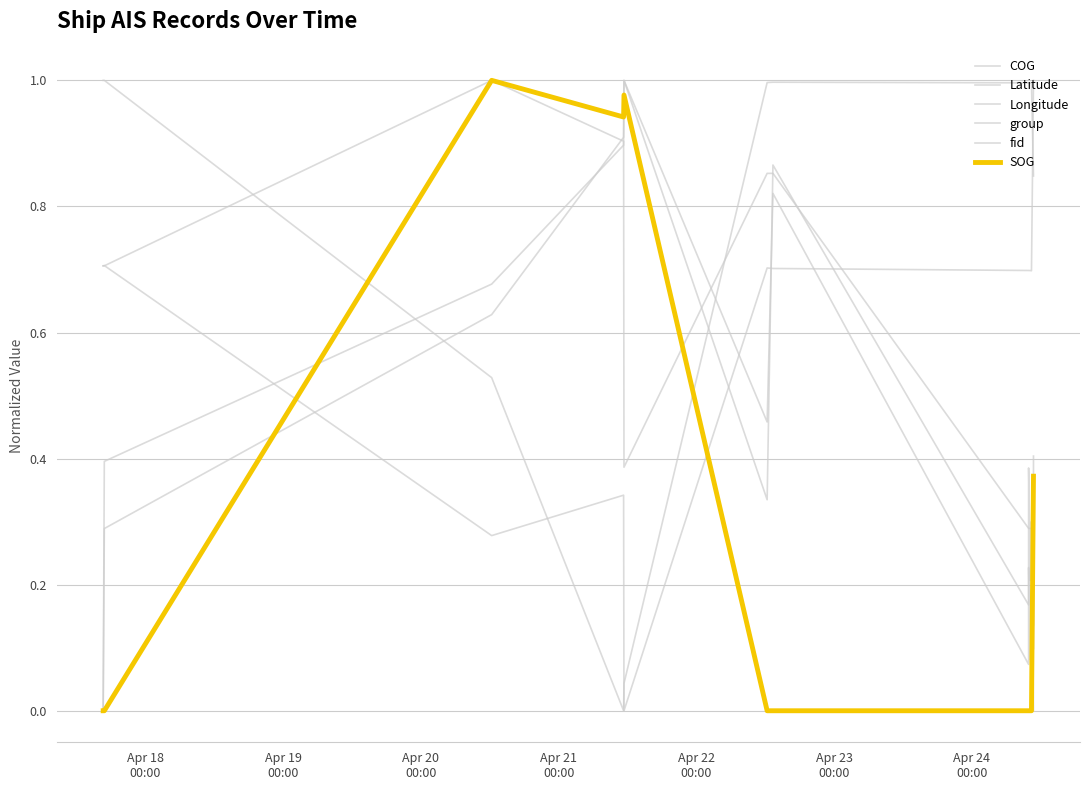

Reading left to right, what are all the values shown in this chart?

COG: 0.7	0.7	1.0	0.9	0.4	0.9	0.9	0.3	0.3	0.3	0.3	0.3	0.3	0.3	0.0	0.0
Latitude: 0.7	0.7	0.3	0.3	0.0	0.7	0.7	0.7	0.7	0.7	0.7	0.7	0.7	0.7	1.0	1.0
Longitude: 1.0	1.0	0.5	0.0	0.0	1.0	1.0	1.0	1.0	1.0	1.0	1.0	1.0	1.0	0.8	0.8
group: 0.0	0.3	0.6	0.9	1.0	0.5	0.8	0.1	0.1	0.2	0.1	0.1	0.1	0.2	0.1	0.3
fid: 0.0	0.4	0.7	0.9	1.0	0.3	0.9	0.2	0.3	0.4	0.2	0.2	0.2	0.3	0.1	0.4
SOG: 0.0	0.0	1.0	0.9	1.0	0.0	0.0	0.0	0.0	0.0	0.0	0.0	0.0	0.0	0.4	0.4